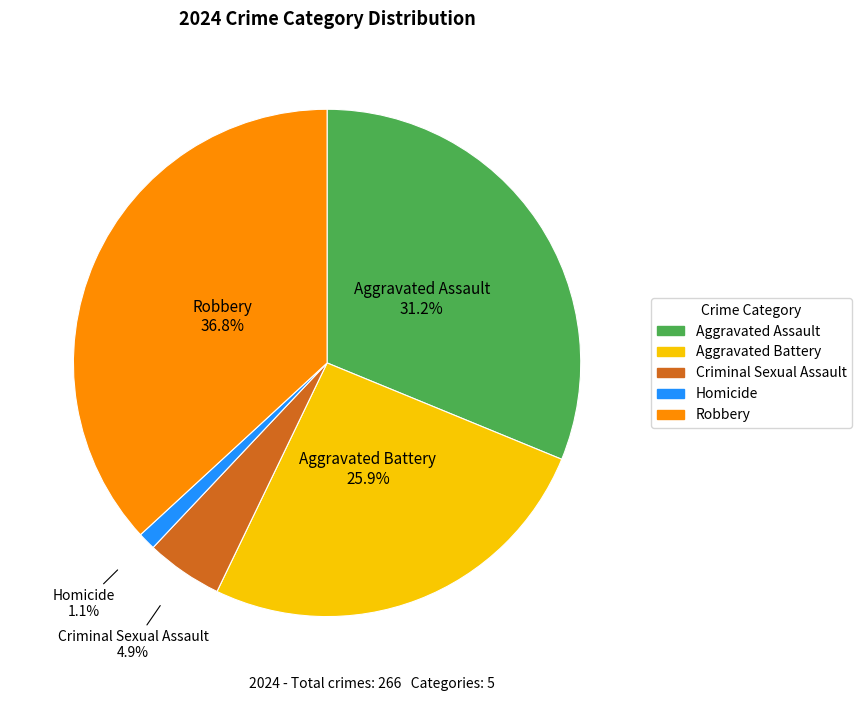

Between Aggravated Battery and Homicide, which is larger?

Aggravated Battery